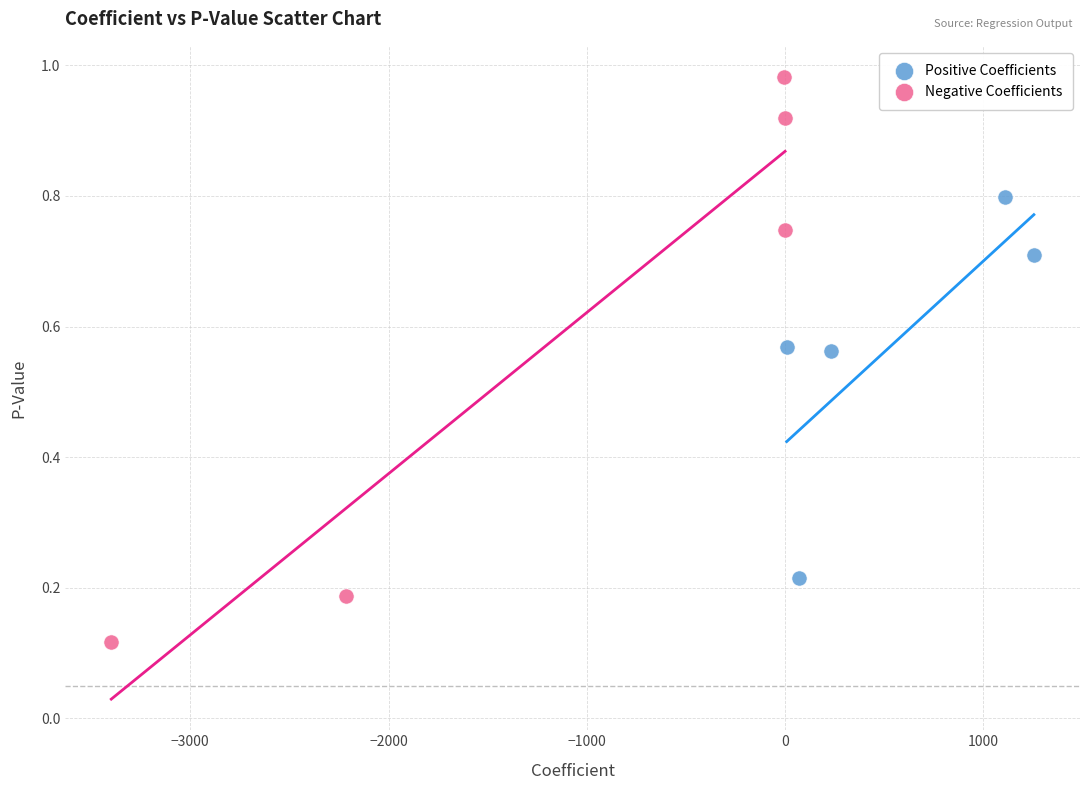

Which series contains the highest Y value?

Negative Coefficients